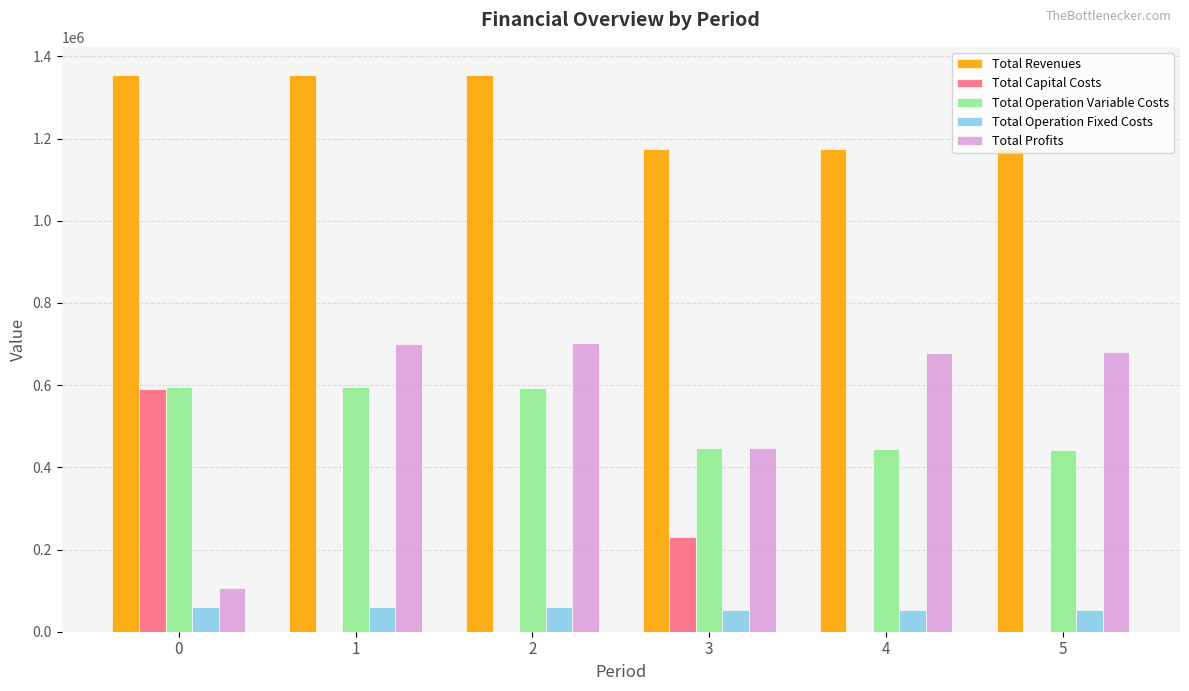

What is the sum of the Total Revenues values at 0 and 4?

2531477.1